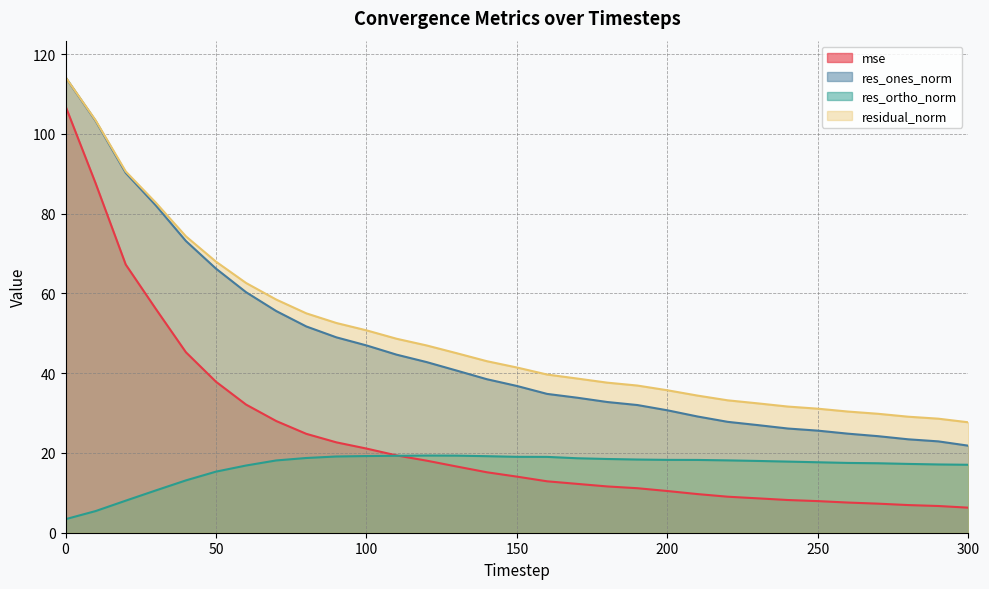

At which label does mse reach its minimum?

300